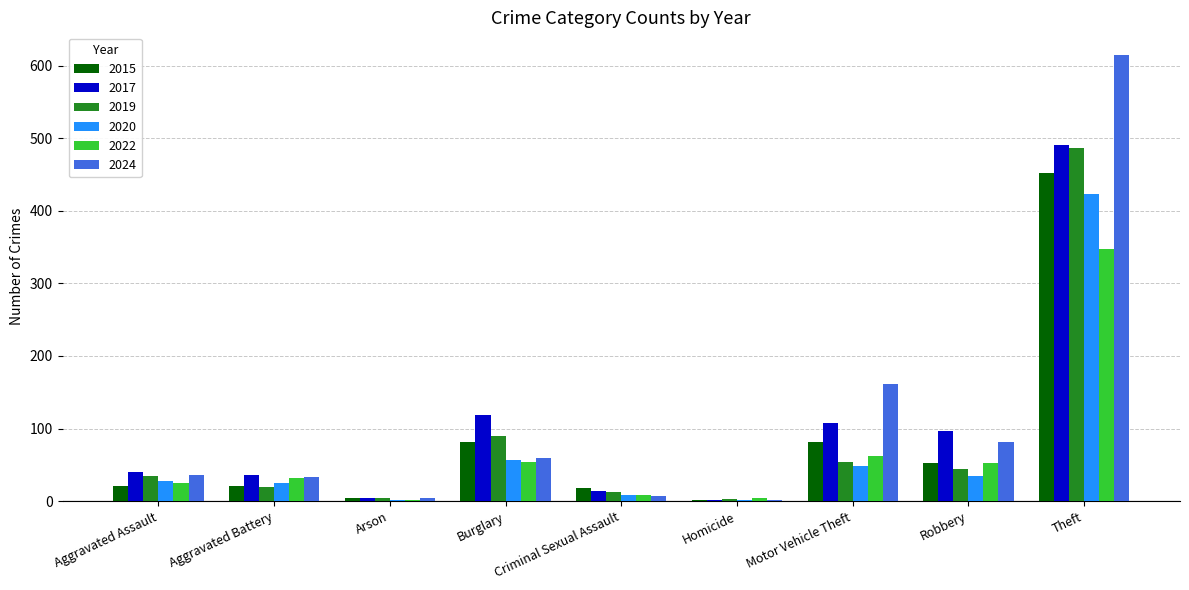

What is the sum of all 2019 values?

749